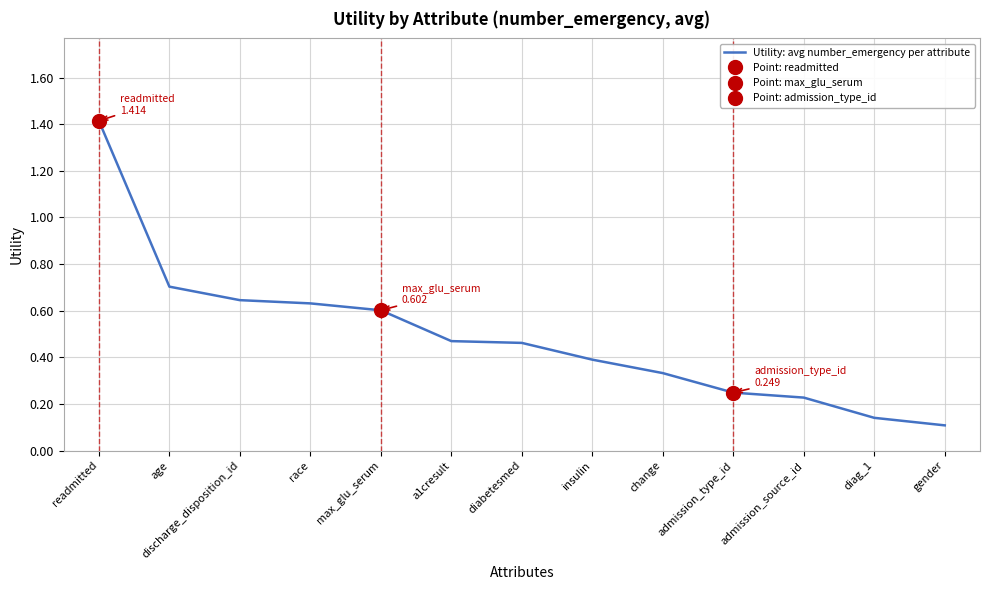

Reading left to right, extract all data points from this chart.

readmitted=1.4	age=0.7	discharge_disposition_id=0.6	race=0.6	max_glu_serum=0.6	a1cresult=0.5	diabetesmed=0.5	insulin=0.4	change=0.3	admission_type_id=0.2	admission_source_id=0.2	diag_1=0.1	gender=0.1